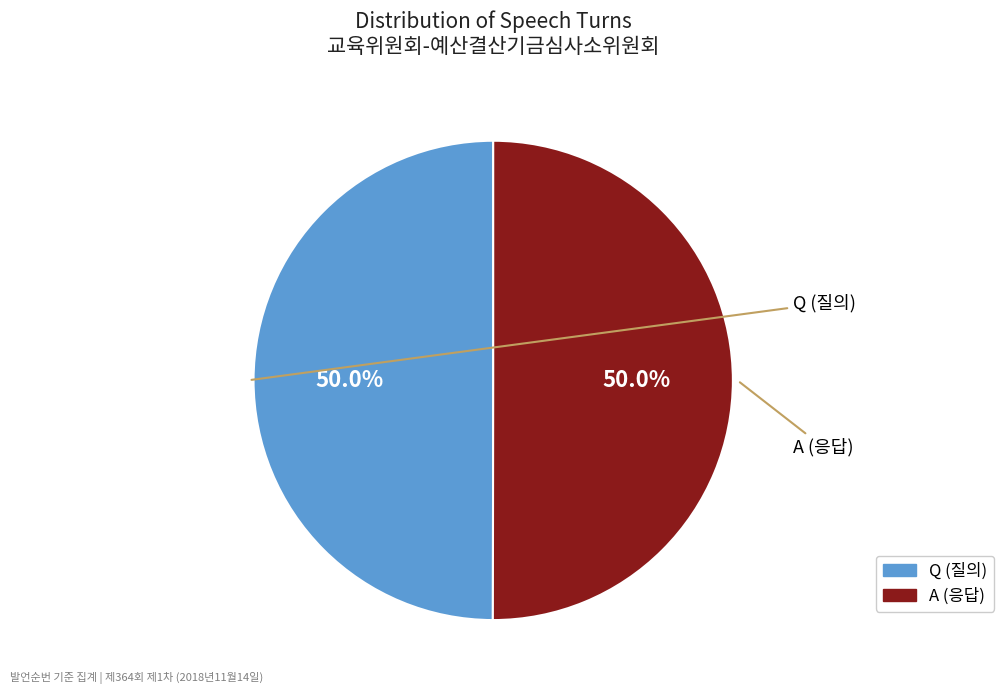

How many slices are in this pie chart?

2